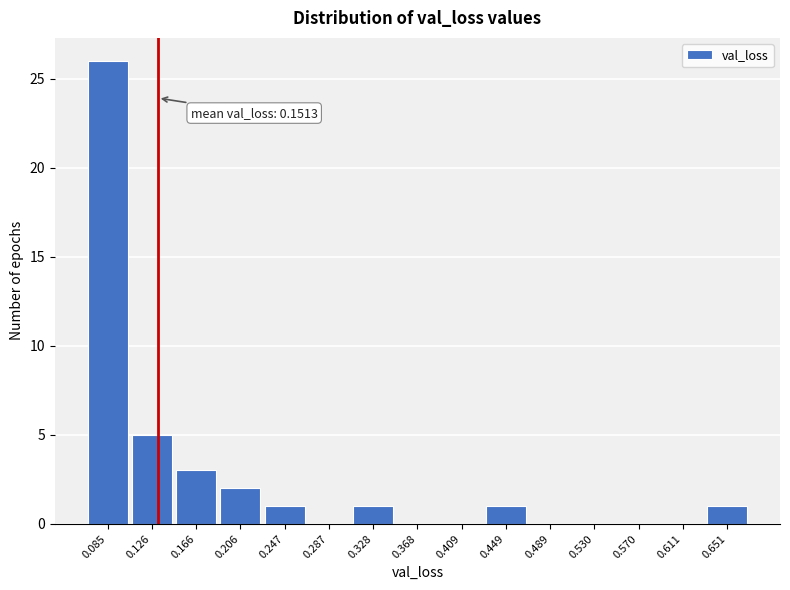

Reading left to right, extract all data points from this chart.

0.085=26	0.126=5	0.166=3	0.206=2	0.247=1	0.287=0	0.328=1	0.368=0	0.409=0	0.449=1	0.489=0	0.530=0	0.570=0	0.611=0	0.651=1